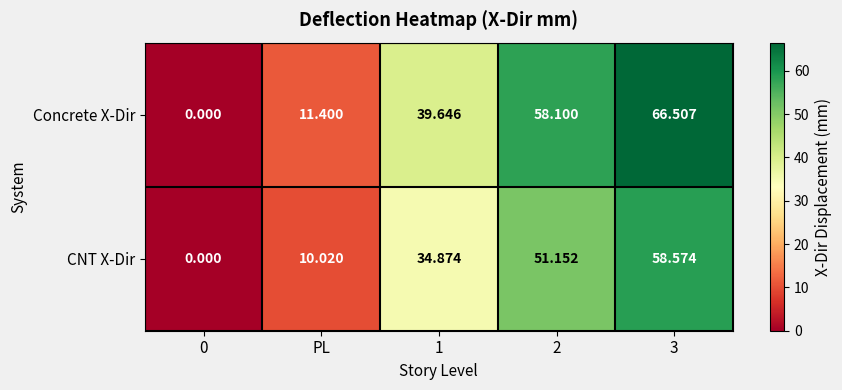

Which series changed the most between PL and 1?

Concrete X-Dir